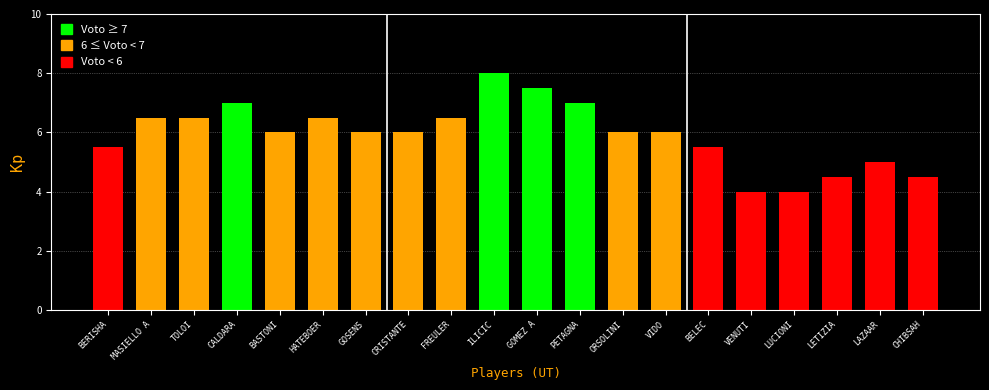

Does the chart contain stacked bars?

No